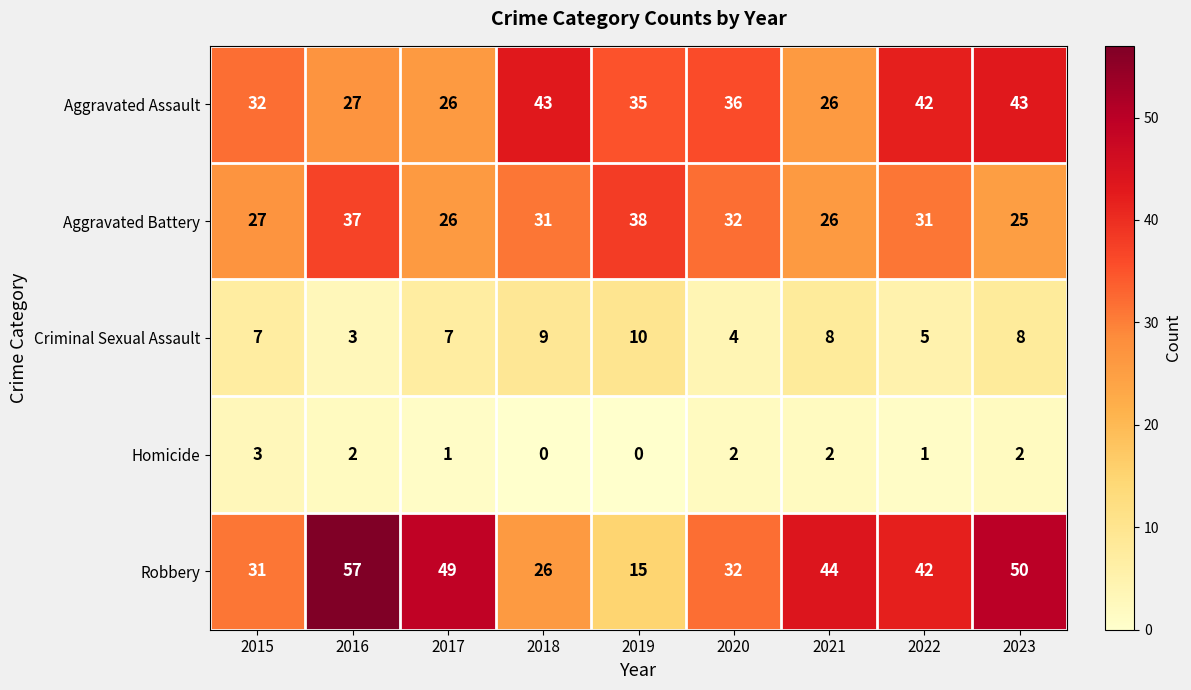

The value of Robbery at 2016 is 12. True or false?

False